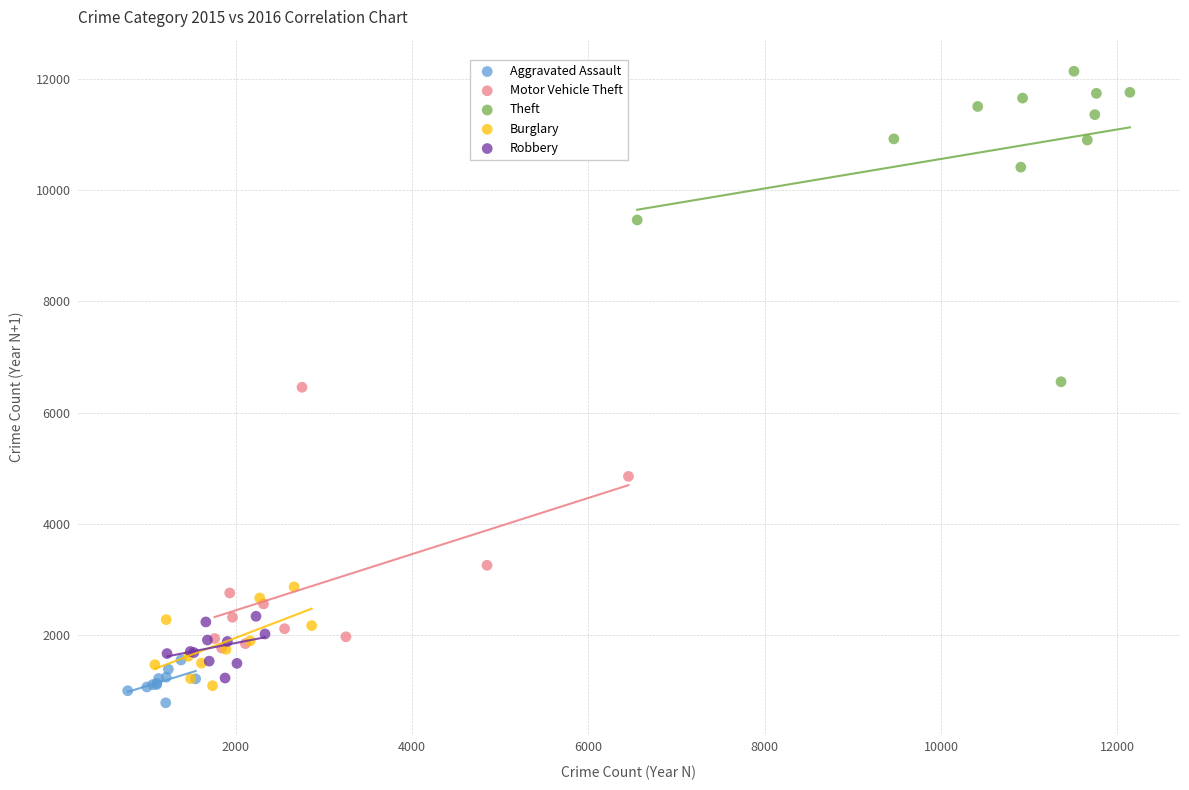

What are all the series names shown in the legend?

Aggravated Assault, Motor Vehicle Theft, Theft, Burglary, Robbery